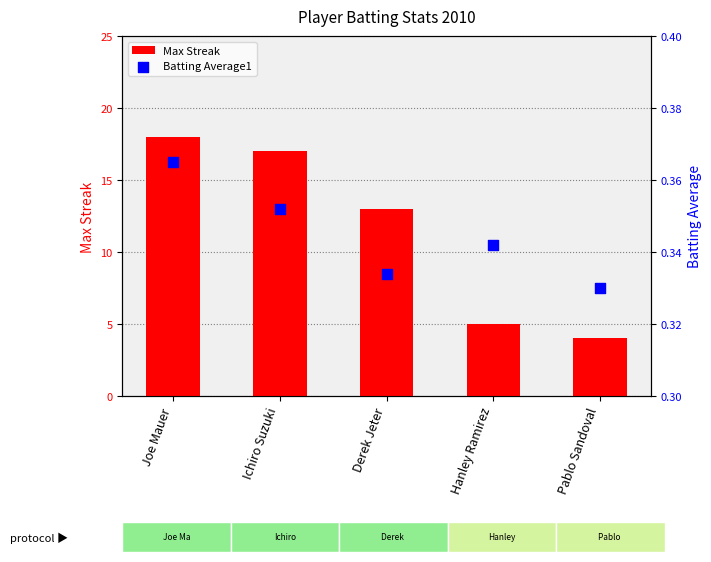

Which series contains the lowest Y value?

Batting Average1